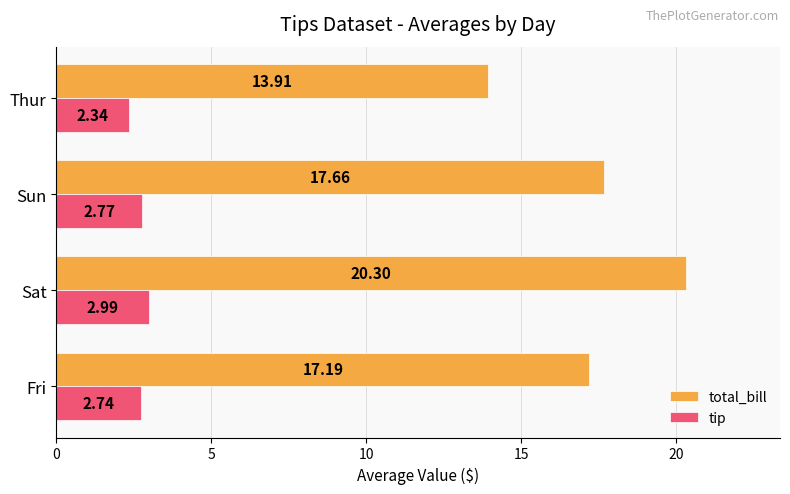

Rank the series by their average value, from lowest to highest.

tip, total_bill